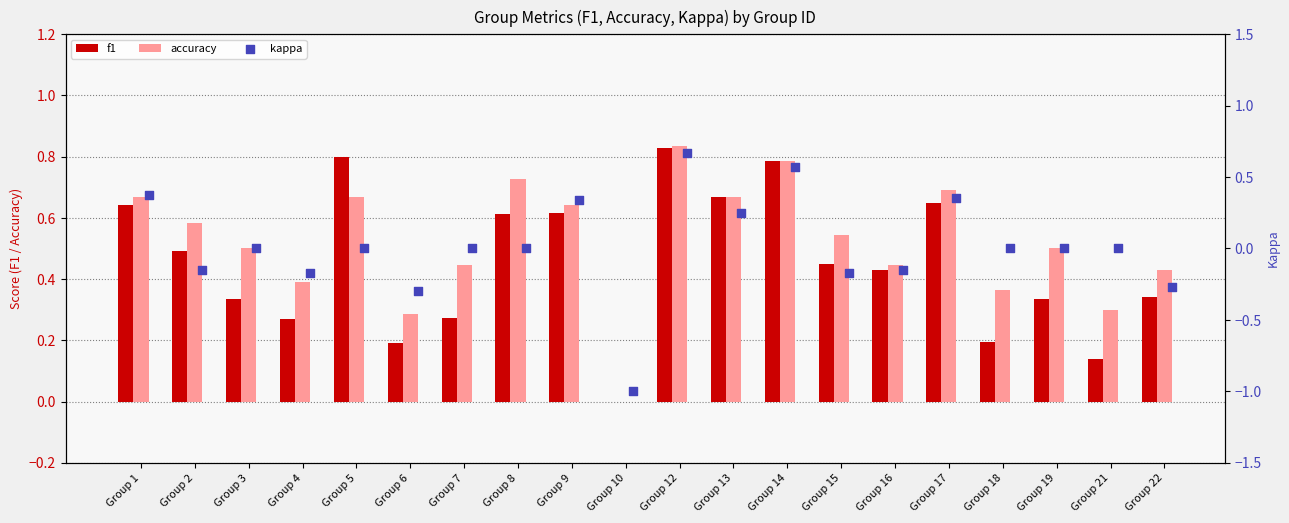

What are all the series names shown in the legend?

f1, accuracy, kappa